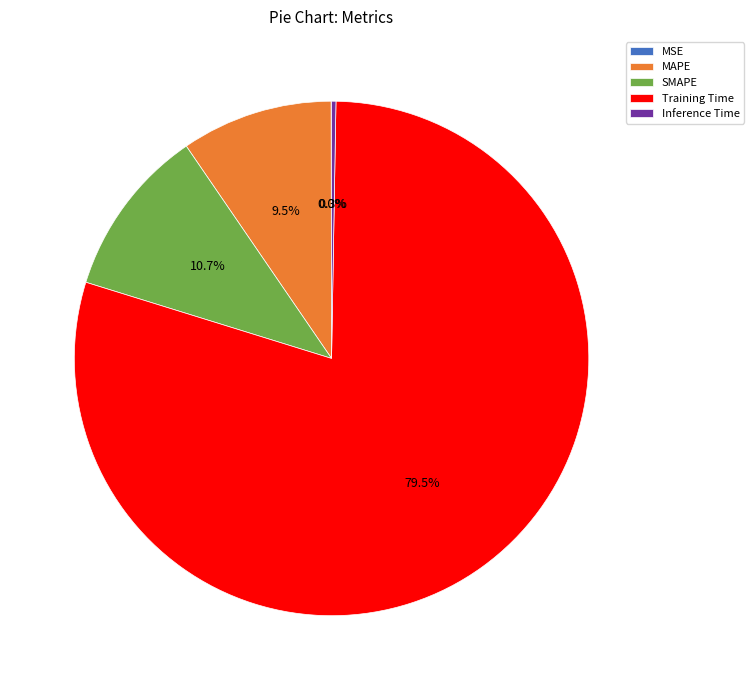

Which category has the biggest portion of the pie?

Training Time